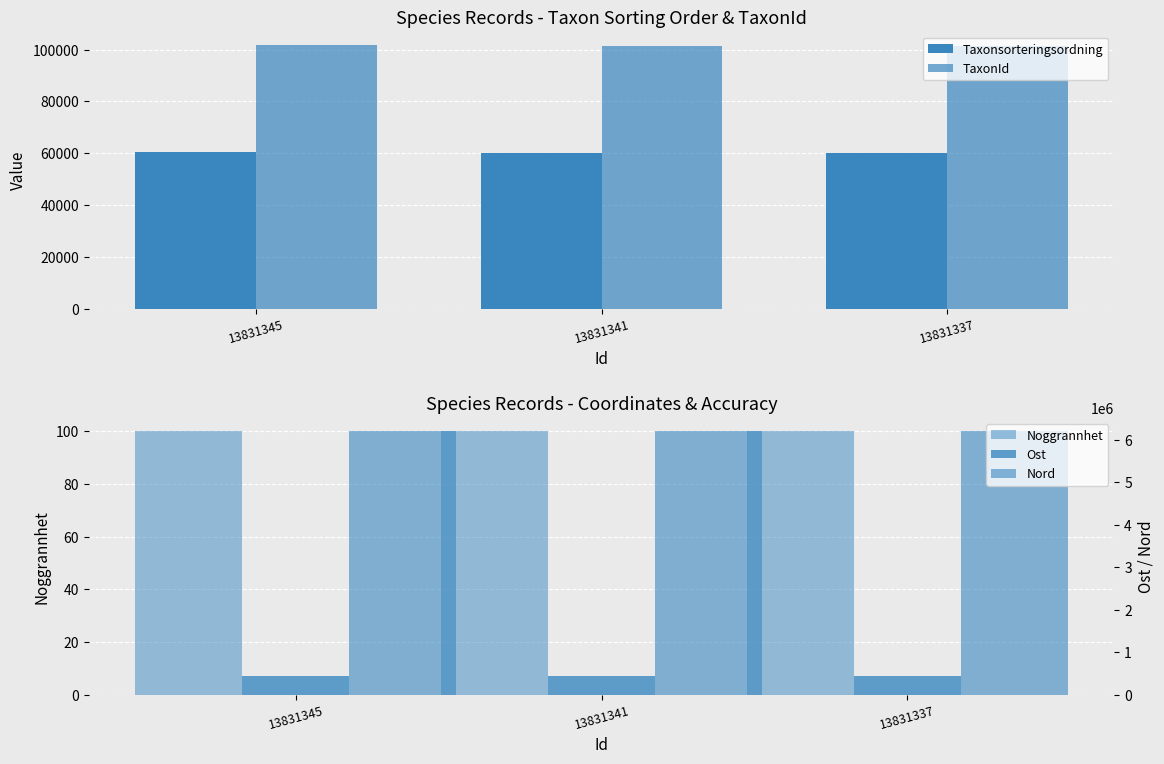

Reading right to left, list all the values displayed in this chart.

Taxonsorteringsordning: 13831337=60165	13831341=60229	13831345=60372
TaxonId: 13831337=101258	13831341=101526	13831345=101800
Noggrannhet: 13831337=100	13831341=100	13831345=100
Ost: 13831337=433886	13831341=433886	13831345=433886
Nord: 13831337=6197475	13831341=6197475	13831345=6197475